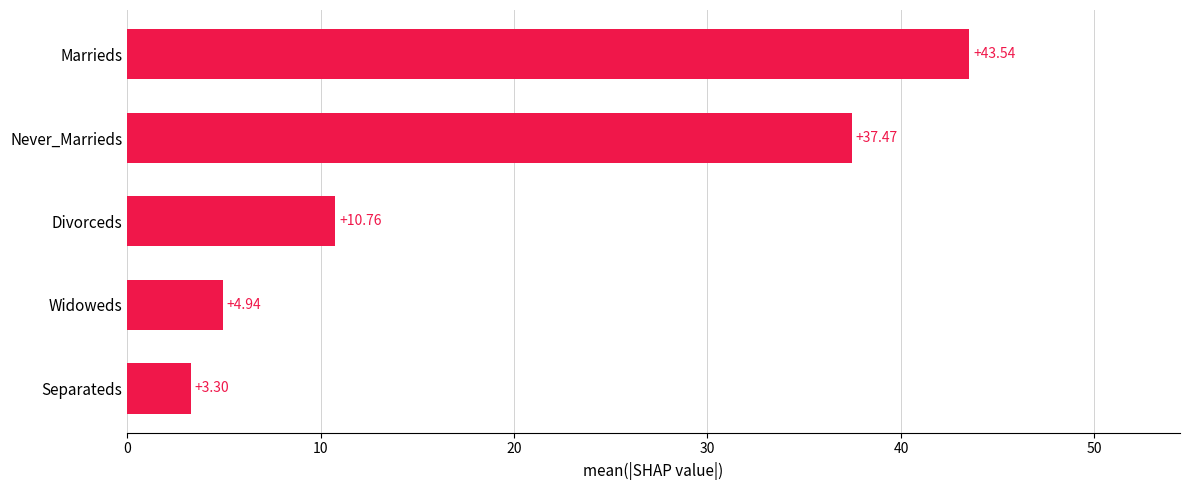

What is the change in value from Never_Marrieds to Marrieds?

+6.1